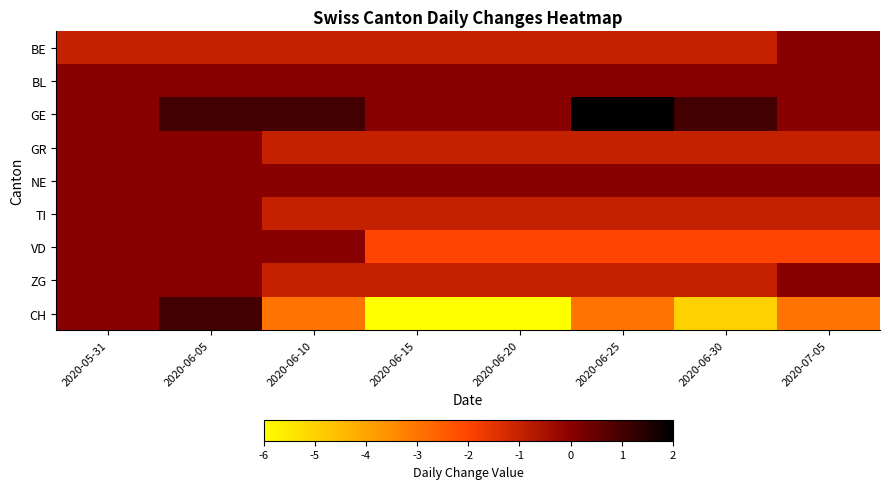

Which series changed the most between 2020-06-15 and 2020-07-05?

CH